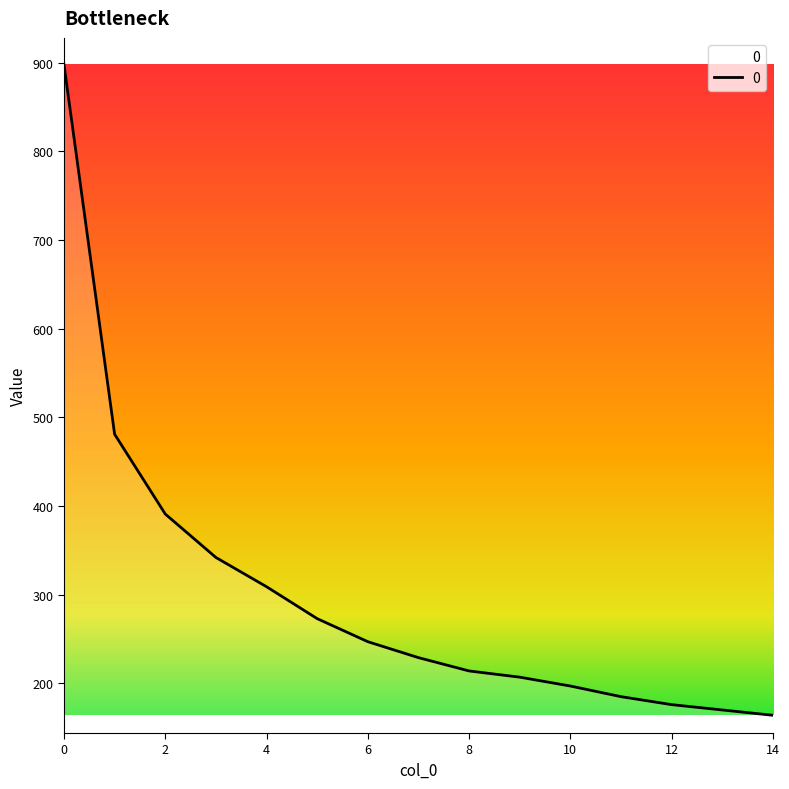

What is the difference between the maximum and minimum values?

734